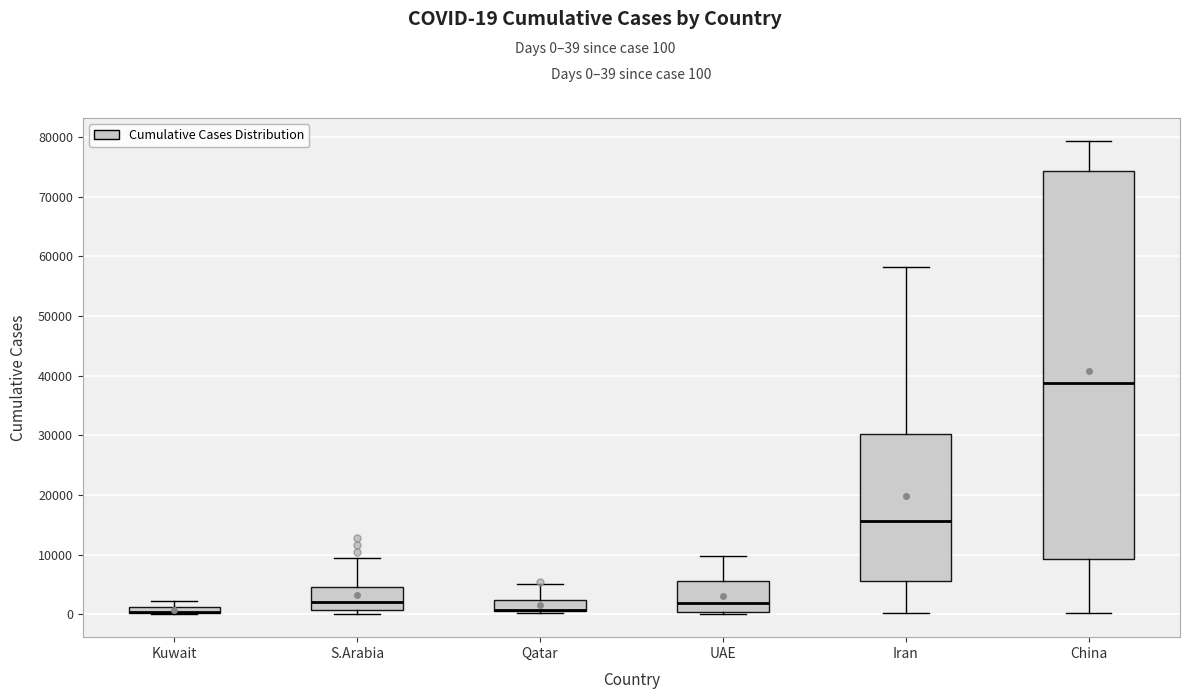

Comparing the boxes themselves (not the whiskers), which one is the tallest?

China